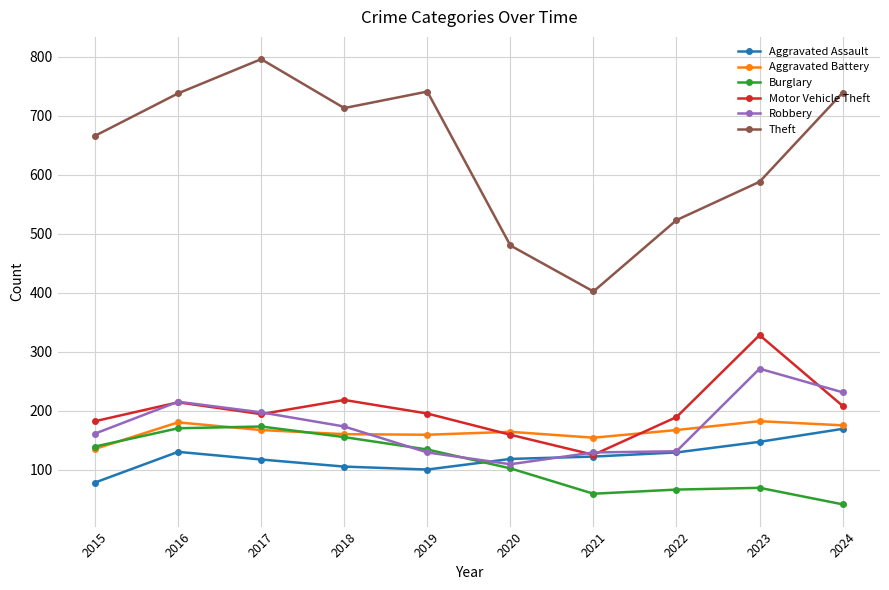

True or false: Aggravated Battery has a value of 107 at 2018.

False